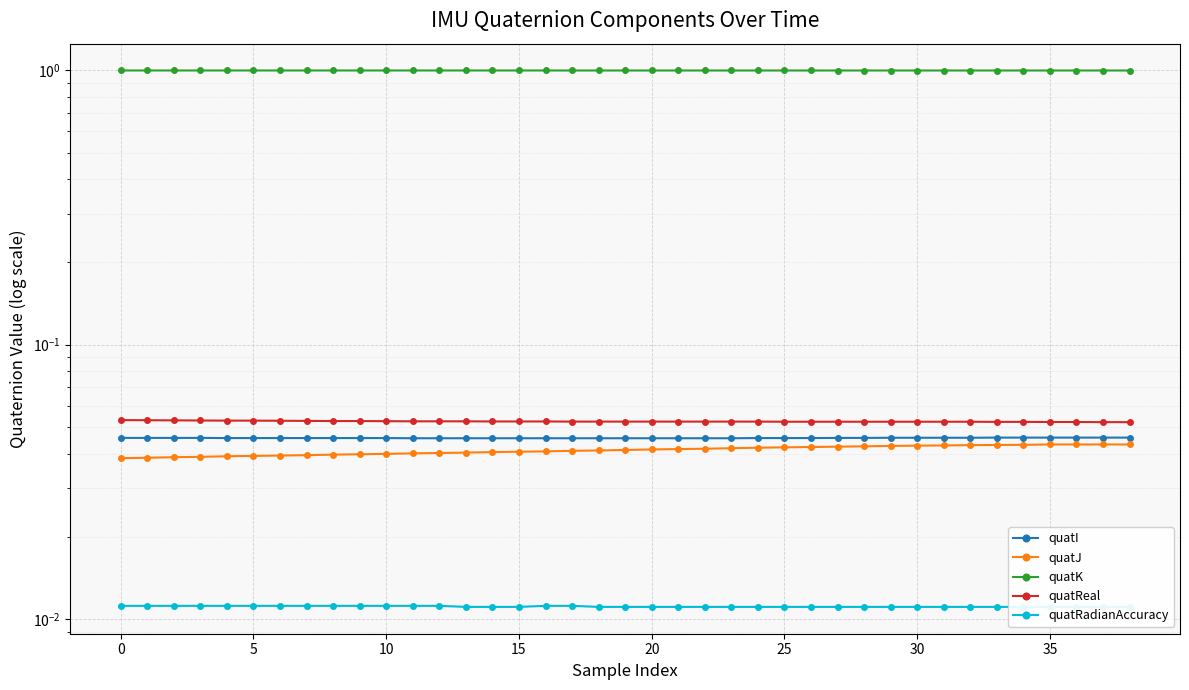

Is it true that quatRadianAccuracy equals 0.0 at 13?

True